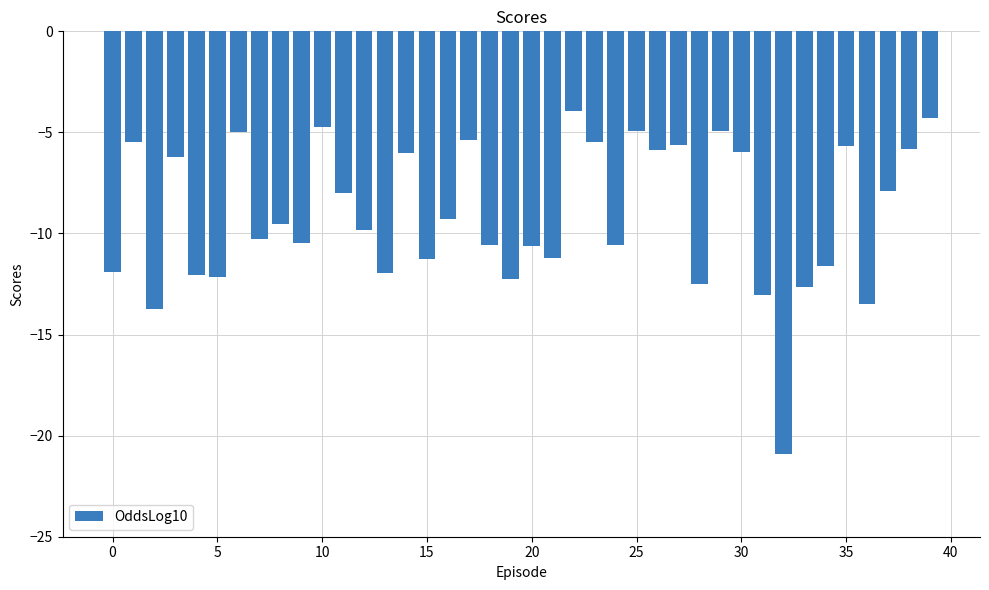

What is the minimum value shown in the chart?

-20.9